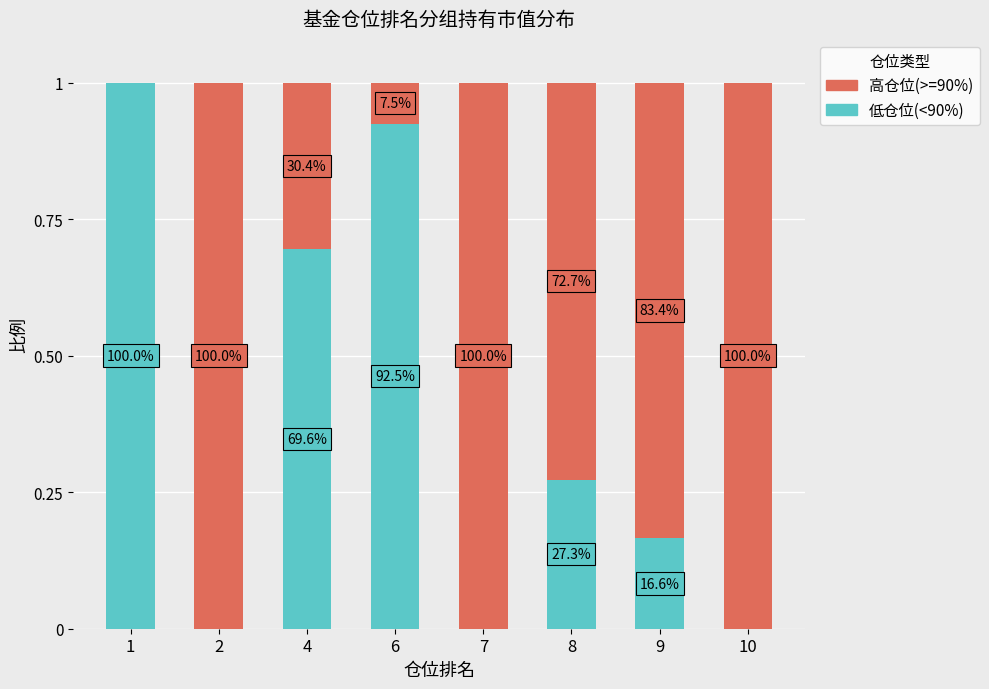

Are the bars horizontal?

No